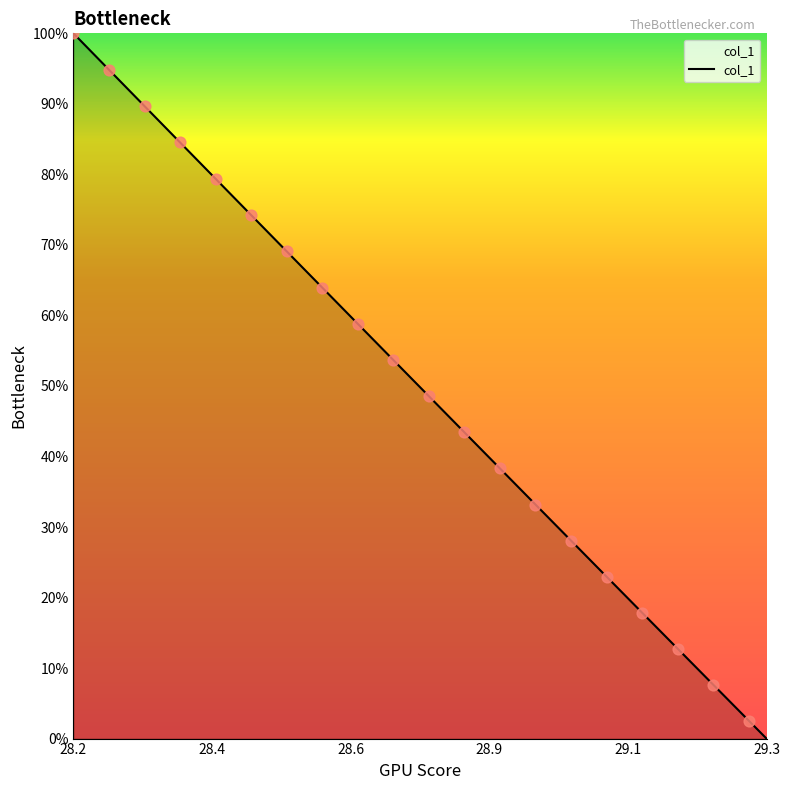

What is the greatest value displayed?

100.0